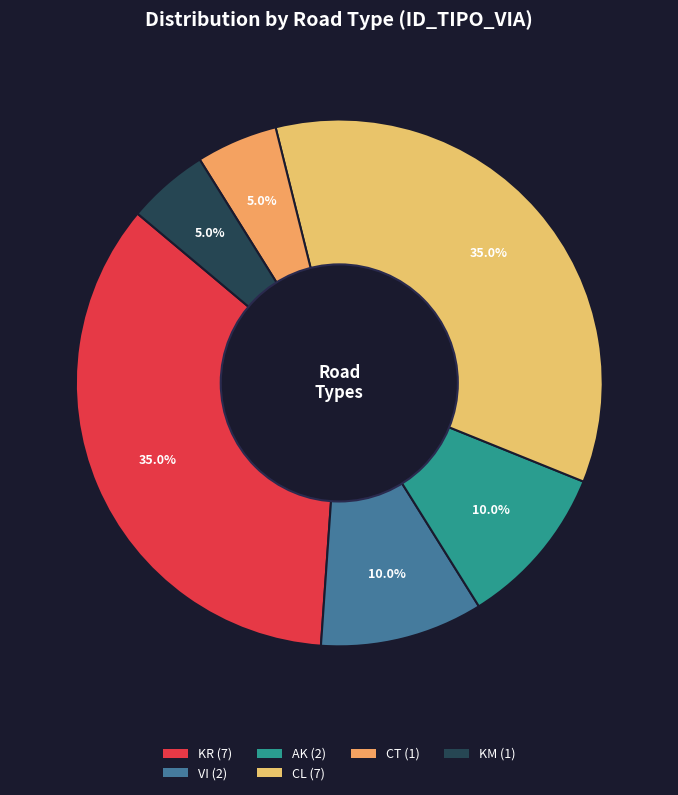

Count the number of slices in the pie.

6